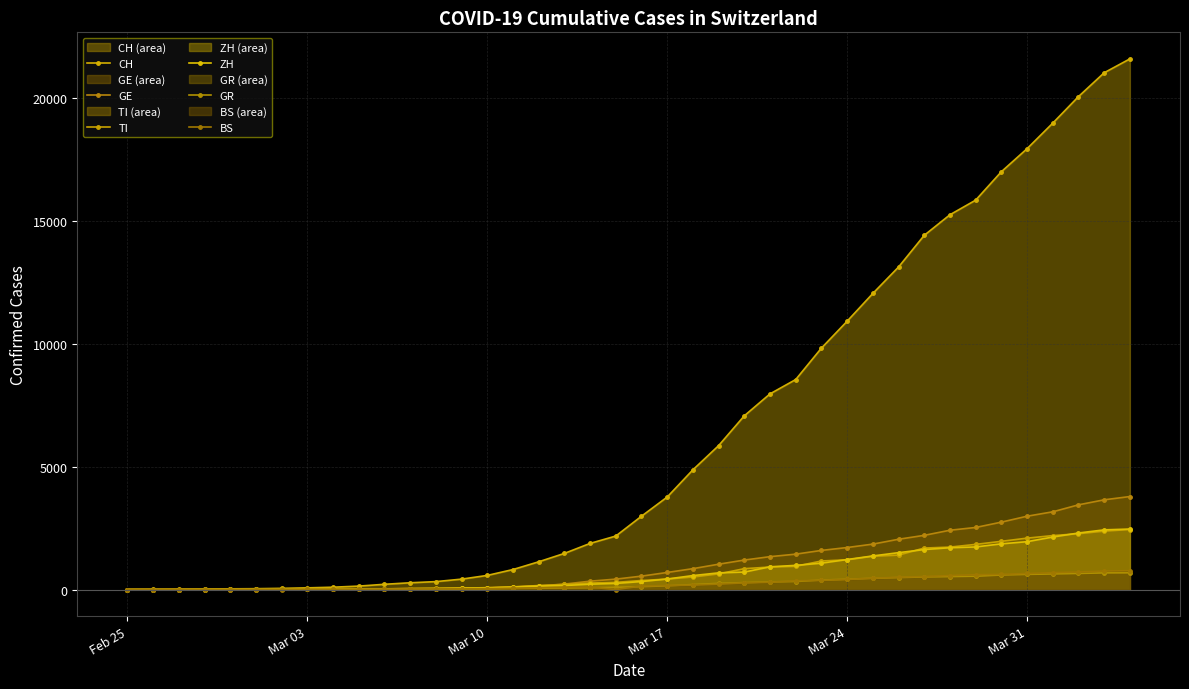

Reading left to right, list all the values displayed in this chart.

CH: 0	4	8	19	29	35	49	69	96	140	214	276	323	424	575	814	1129	1470	1877	2176	2983	3763	4870	5854	7067	7959	8542	9820	10914	12043	13118	14407	15244	15838	16994	17931	18970	20050	21019	21584
GE: 0	1	1	4	8	9	10	13	14	17	25	38	40	55	75	108	149	222	341	424	546	695	850	1031	1200	1338	1440	1592	1709	1848	2046	2205	2413	2525	2742	2983	3162	3446	3650	3783
TI: 0	1	1	1	2	2	4	8	13	25	28	41	49	61	75	108	163	206	265	293	368	426	511	638	849	916	945	1162	1209	1354	1401	1688	1727	1837	1962	2091	2195	2271	2377	2442
ZH: 0	0	2	2	6	7	10	13	15	23	29	34	40	49	62	101	140	163	218	250	326	429	568	679	711	925	984	1073	1221	1368	1500	1627	1701	1733	1859	1947	2136	2300	2428	2461
GR: 0	2	2	6	6	6	9	10	13	15	16	18	19	28	32	44	53	65	73	93	118	152	204	252	283	311	327	386	419	458	487	513	527	542	591	617	635	655	678	680
BS: 0	0	1	1	1	1	1	3	3	8	15	21	24	28	33	49	73	92	100	0	143	164	181	220	270	297	356	374	410	462	501	530	569	605	617	653	687	714	754	767